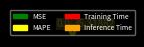

Which slice is the largest?

MAPE